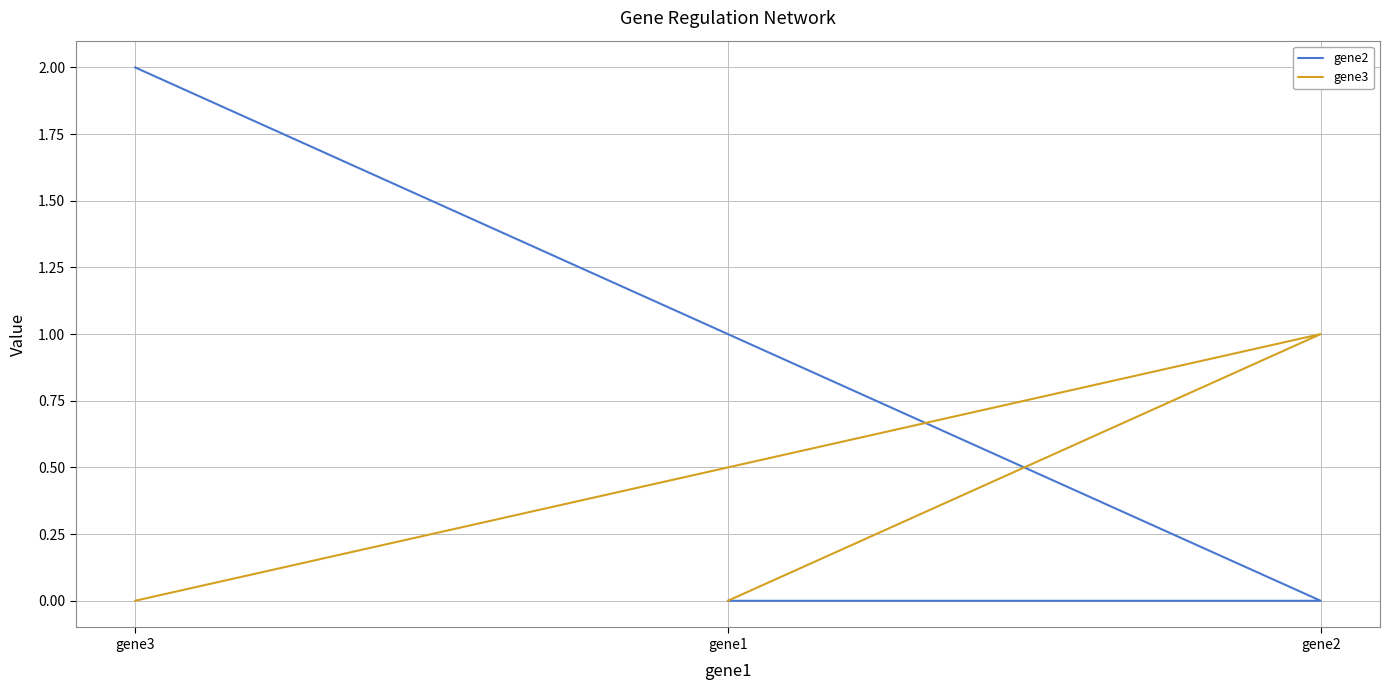

What is the greatest value displayed?

2